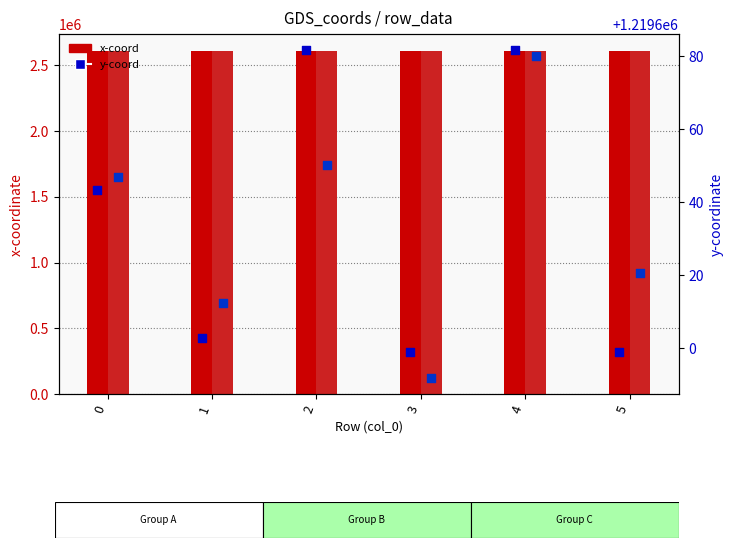

What is the total value across all series at 4?

7657324.2